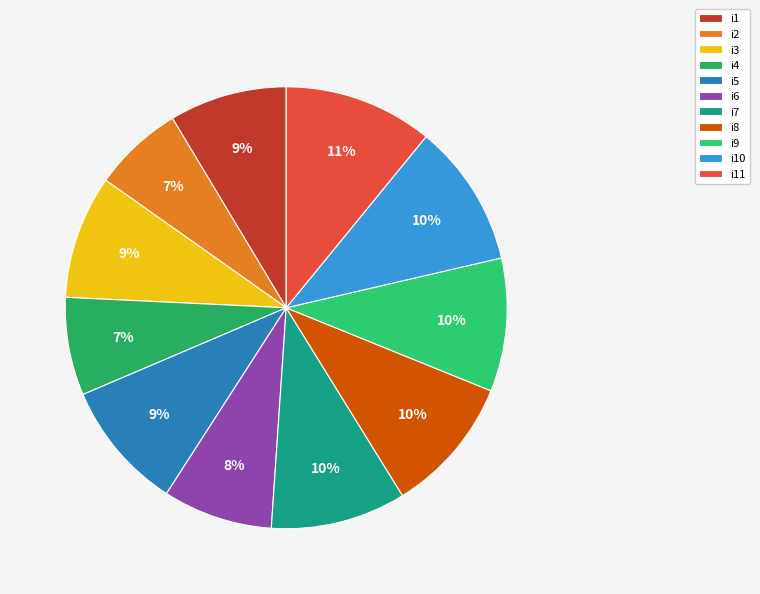

How many segments does this pie chart have?

11